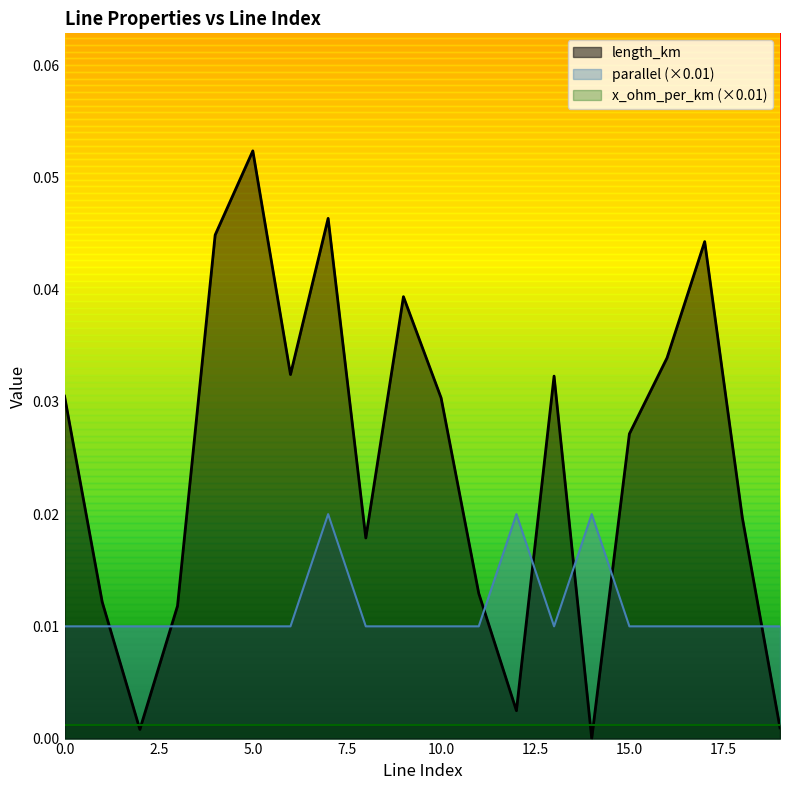

How many interior local peaks does the parallel series have?

3